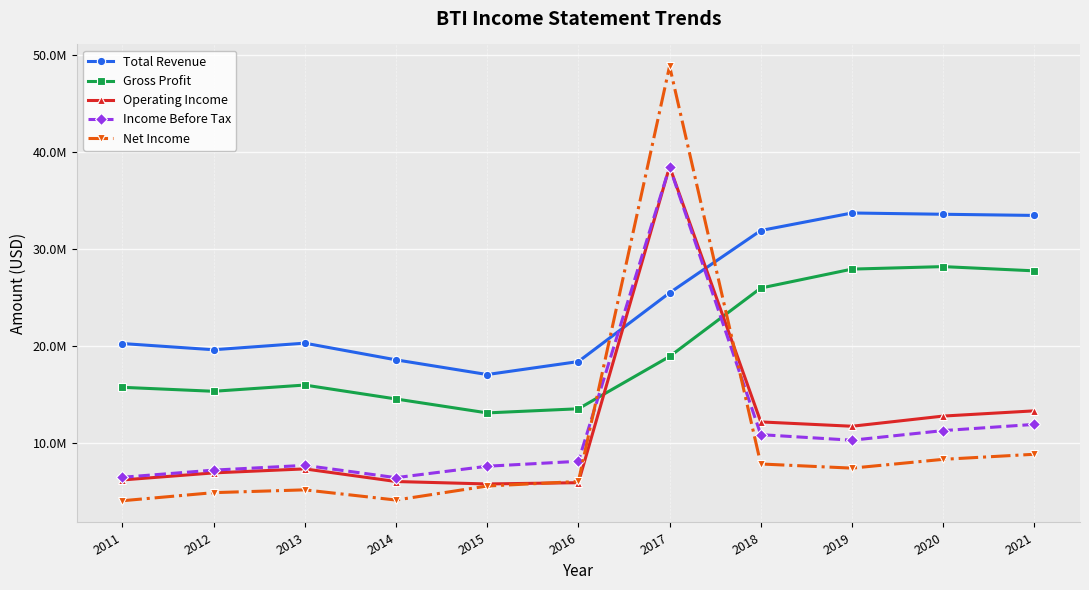

What are all the series names shown in the legend?

Total Revenue, Gross Profit, Operating Income, Income Before Tax, Net Income